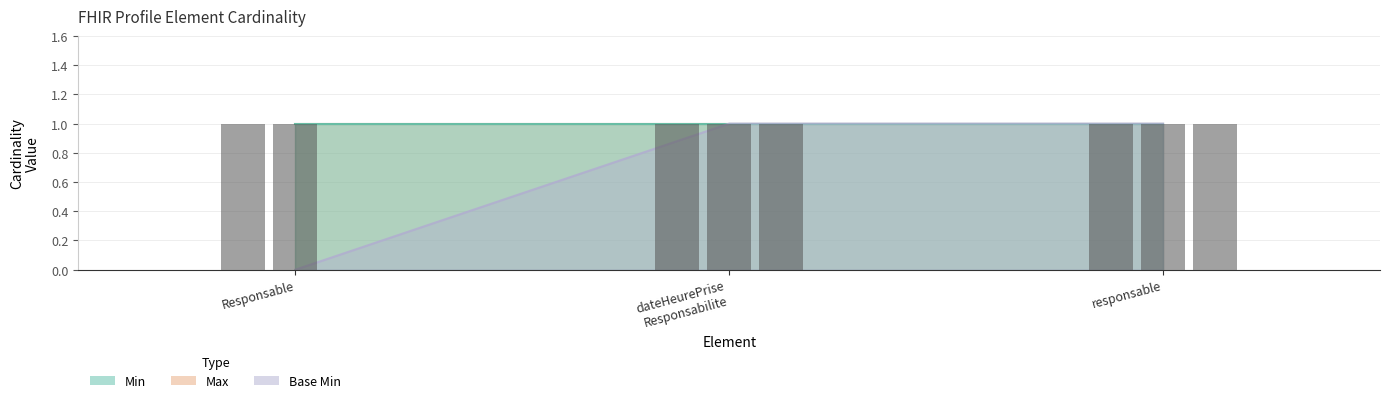

What is the sum of all Max values?

3